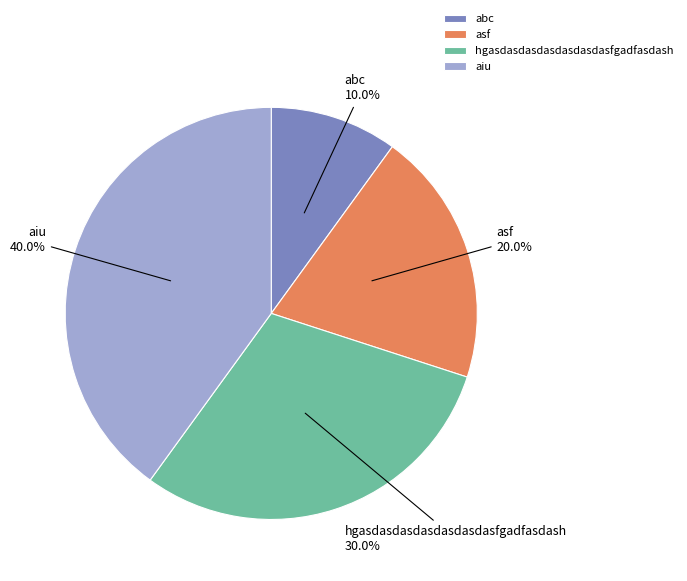

Is it true that aiu is 40% of the pie?

True